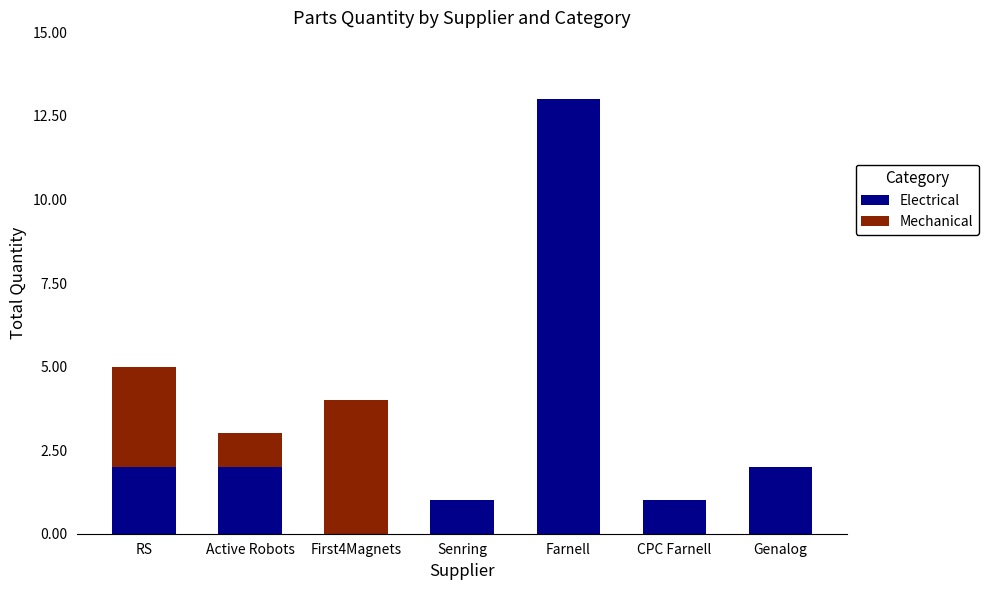

What is the sum of all Electrical values?

21